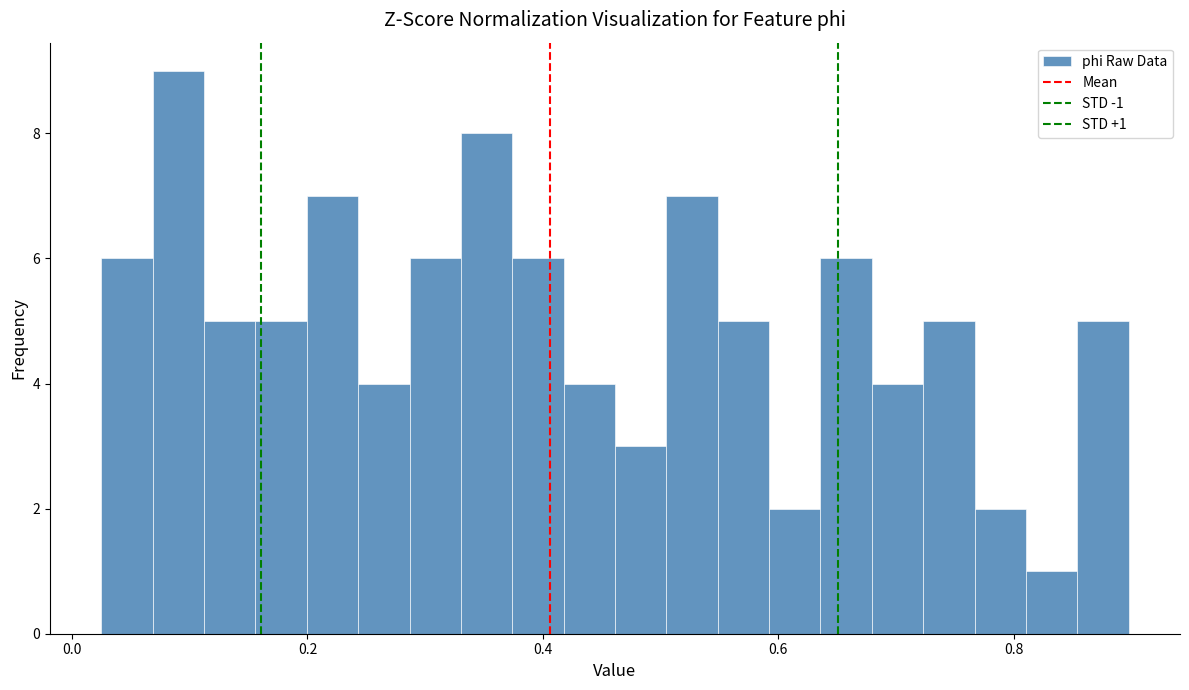

Around what value on the x-axis is the tallest bar? Give the approximate position of its centre, as read against the axis.

0.10